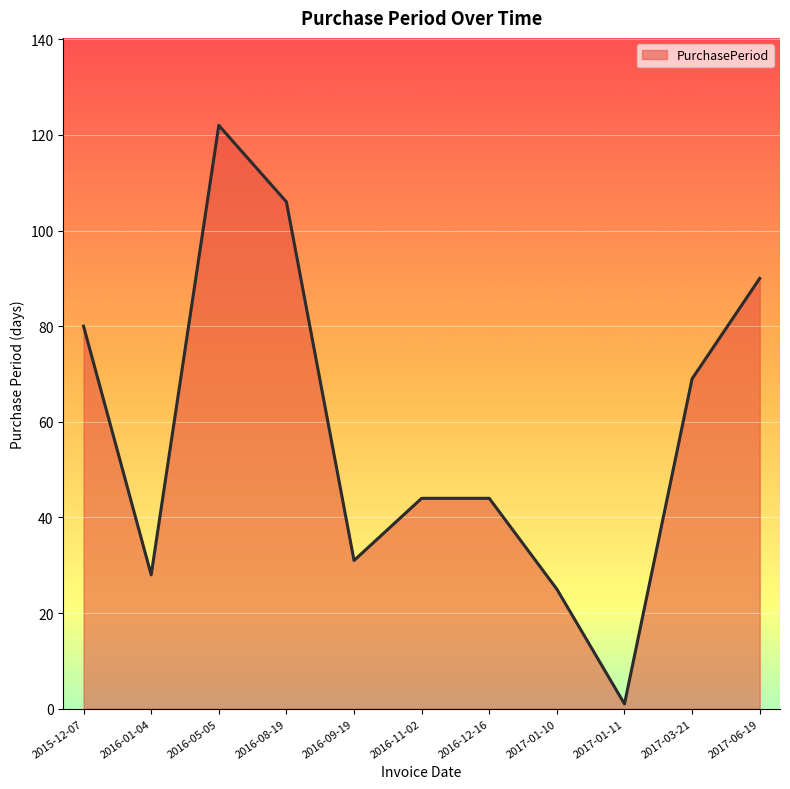

What is the sum of all values?

640